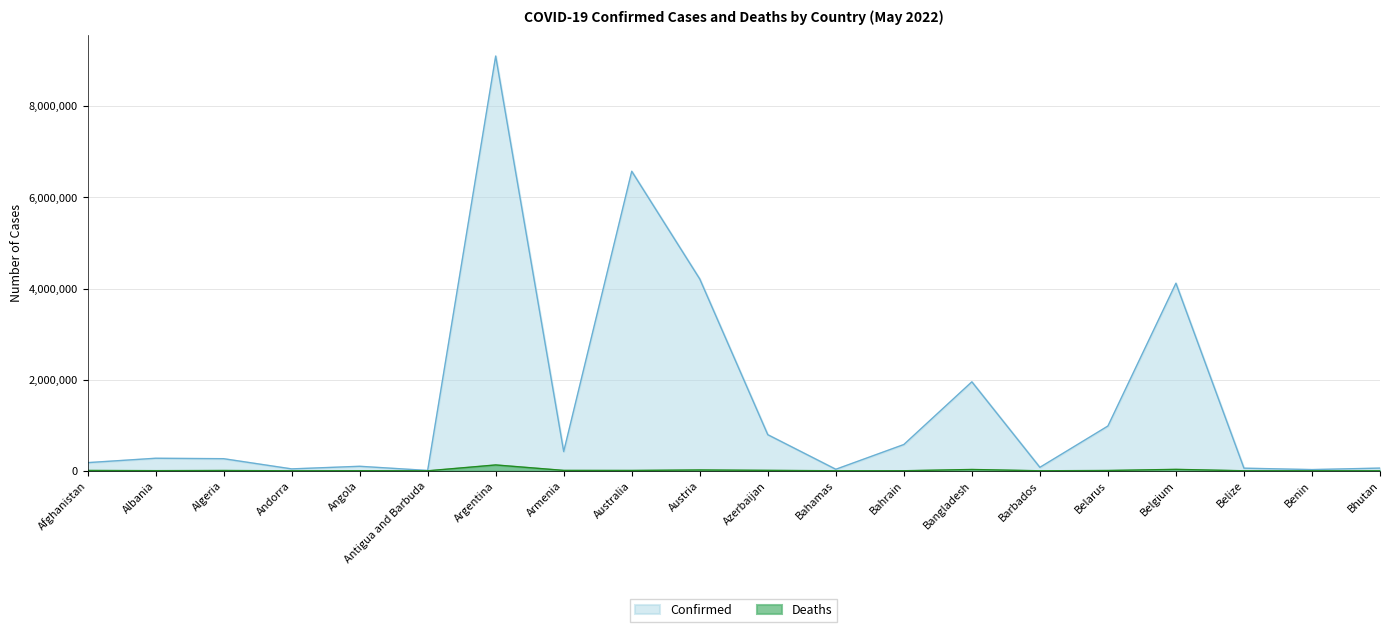

What is the average value of the Deaths series?

13235